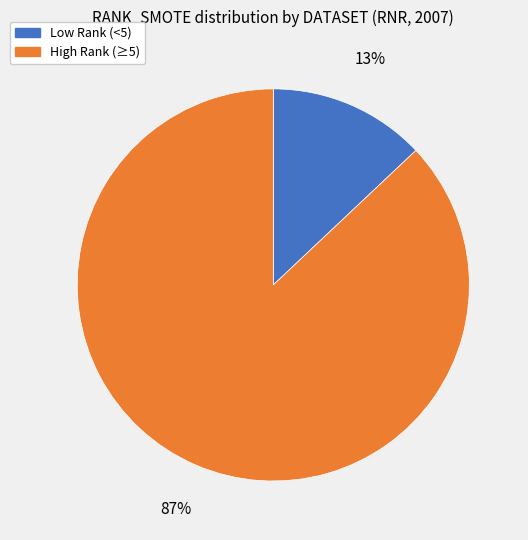

Does any single category account for the majority?

Yes